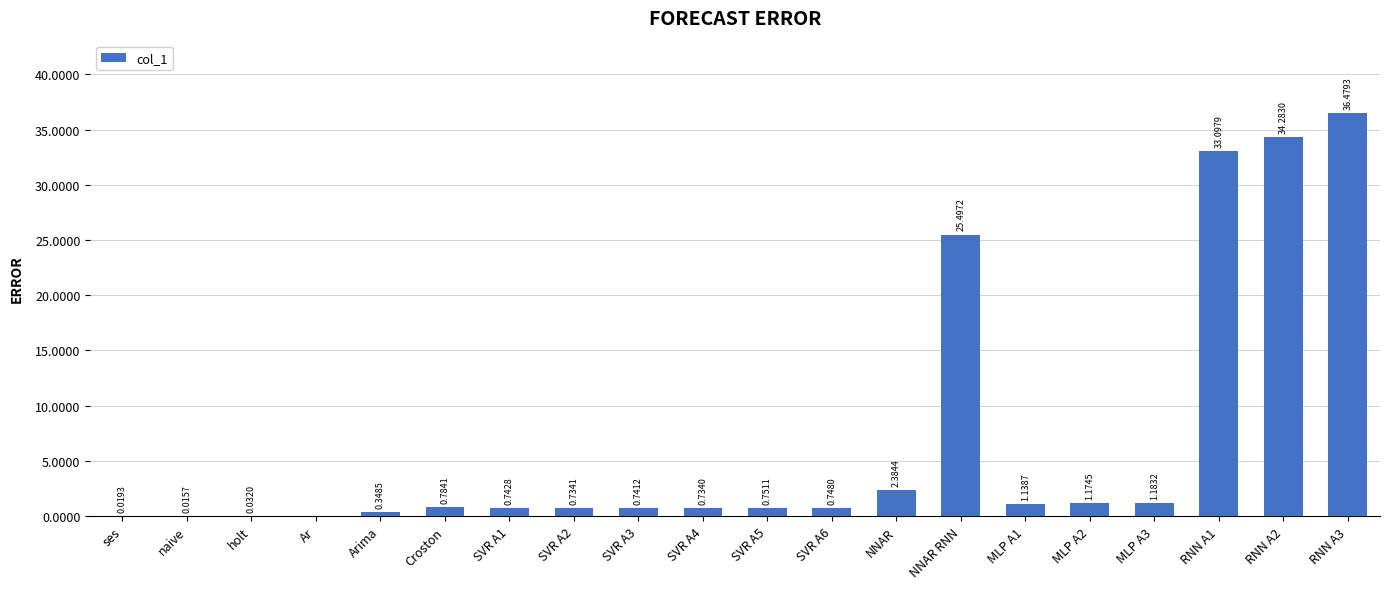

Which has a higher value, NNAR RNN or RNN A1?

RNN A1